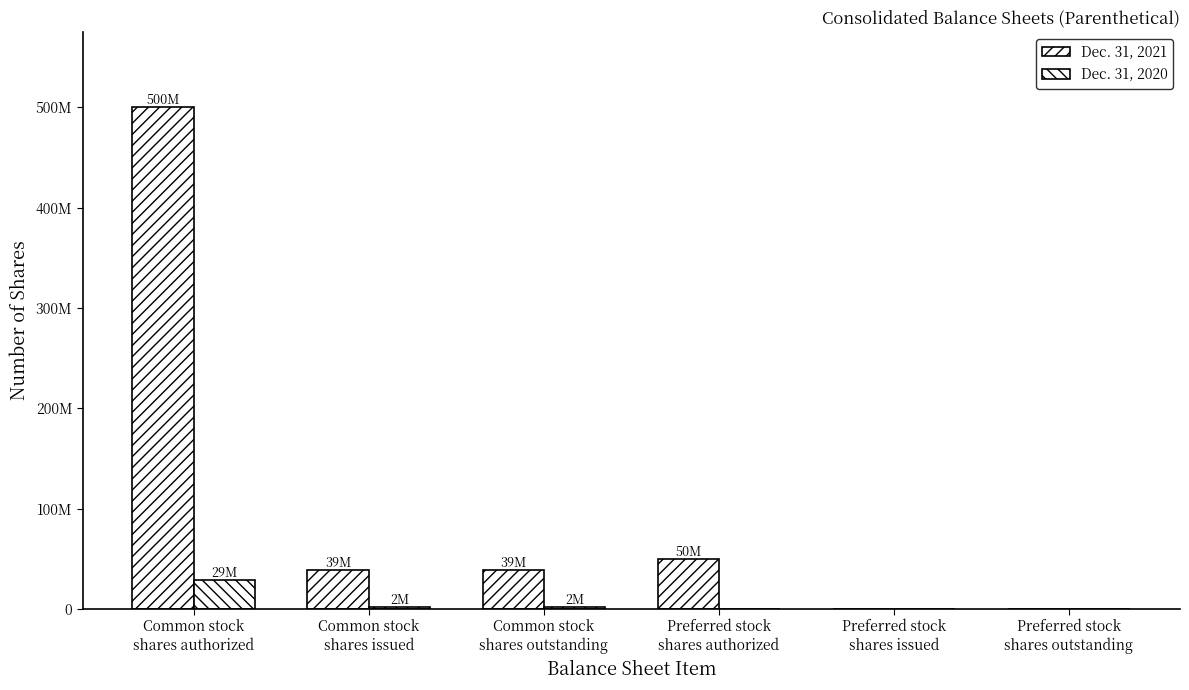

What is the difference between the Dec. 31, 2020 values at Common stock
shares issued and Preferred stock
shares outstanding?

1708625